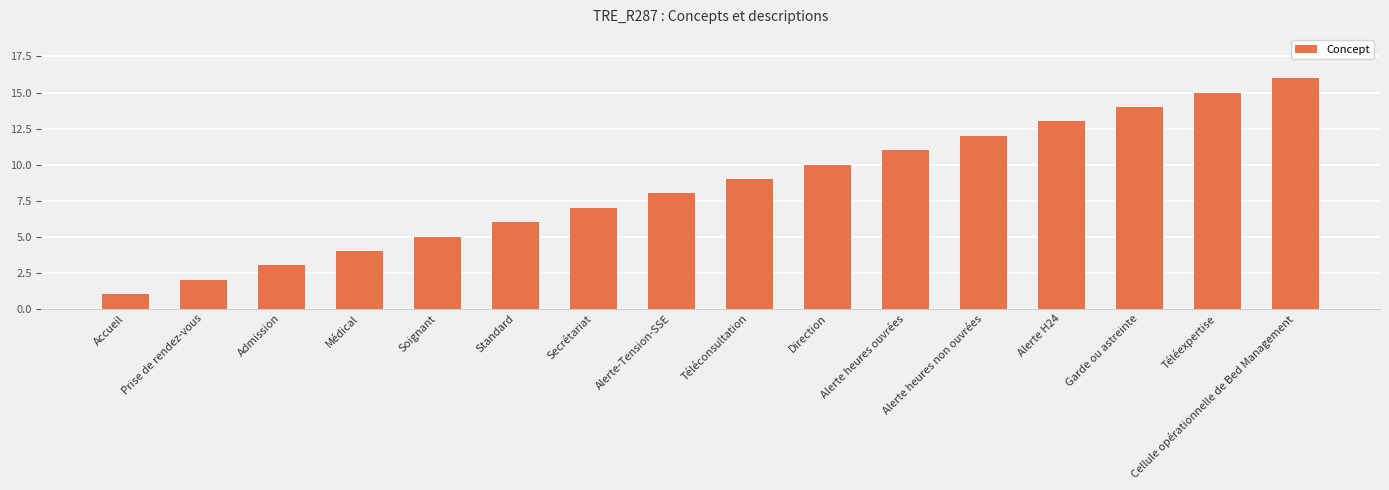

Does the chart contain stacked bars?

No